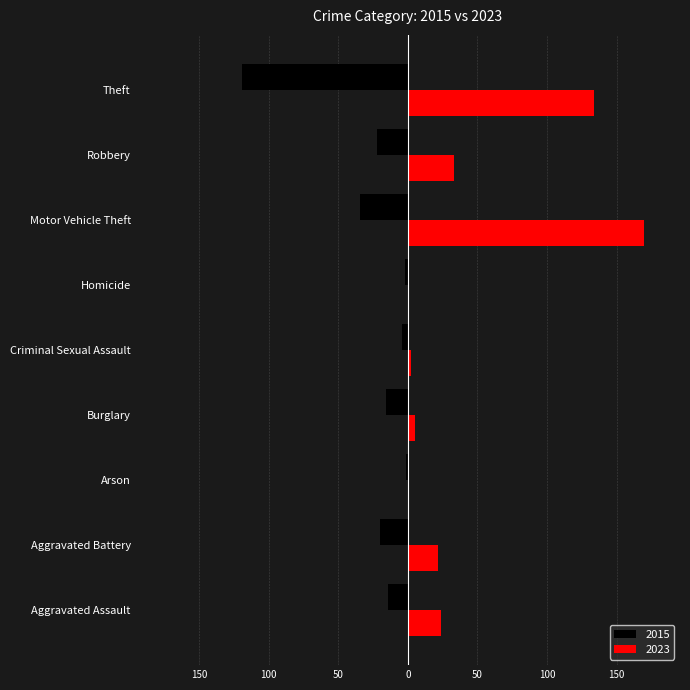

What are all the series names shown in the legend?

2015, 2023